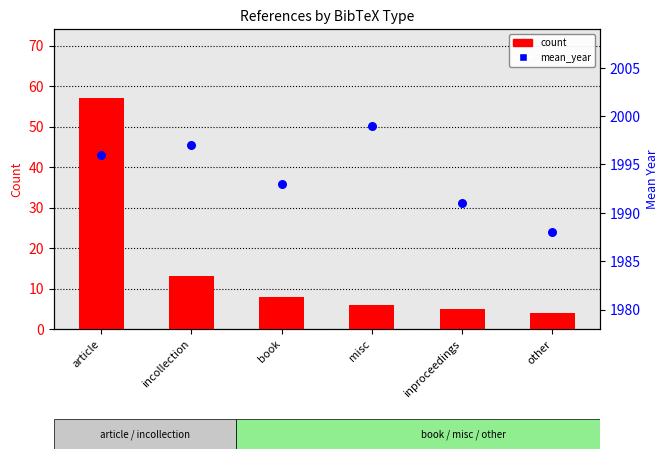

Is the value of count at book greater than the value of mean_year at inproceedings?

No